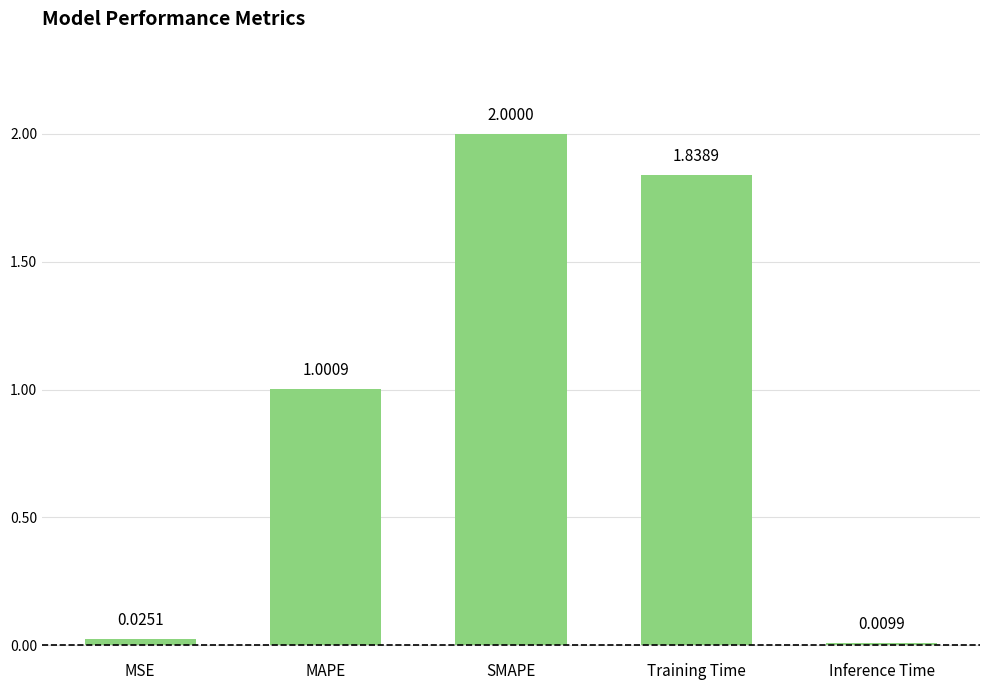

At which label does the data first exceed 1?

MAPE